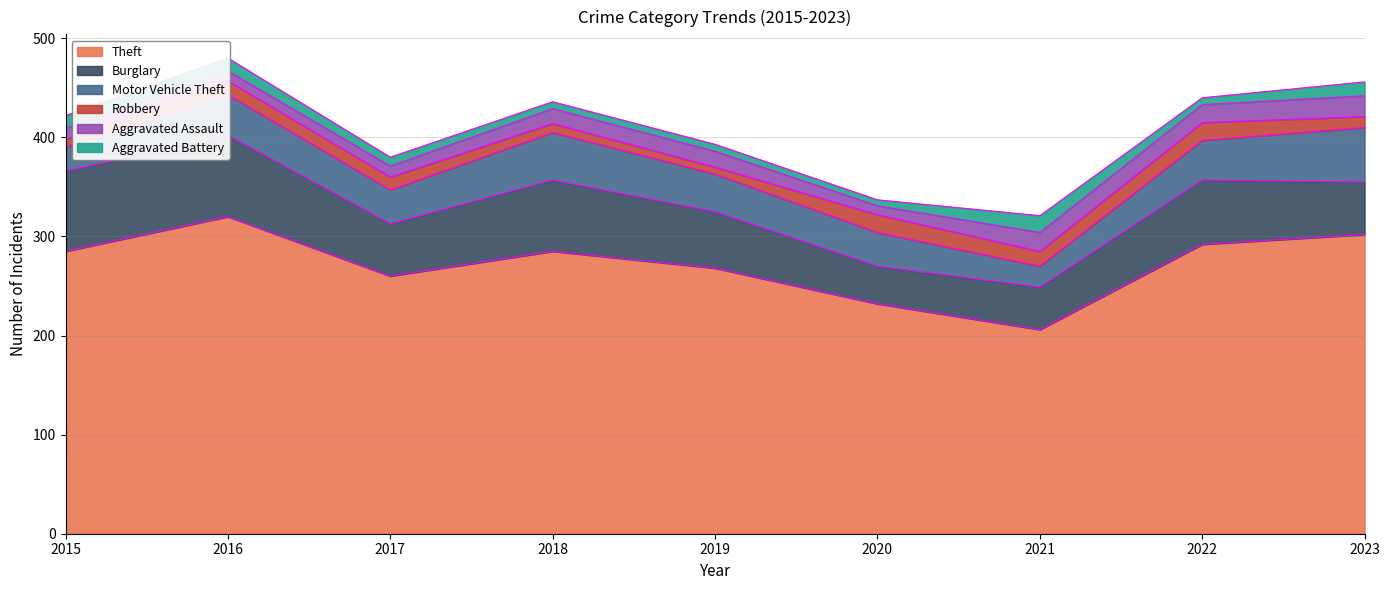

What is the minimum value for Theft?

206